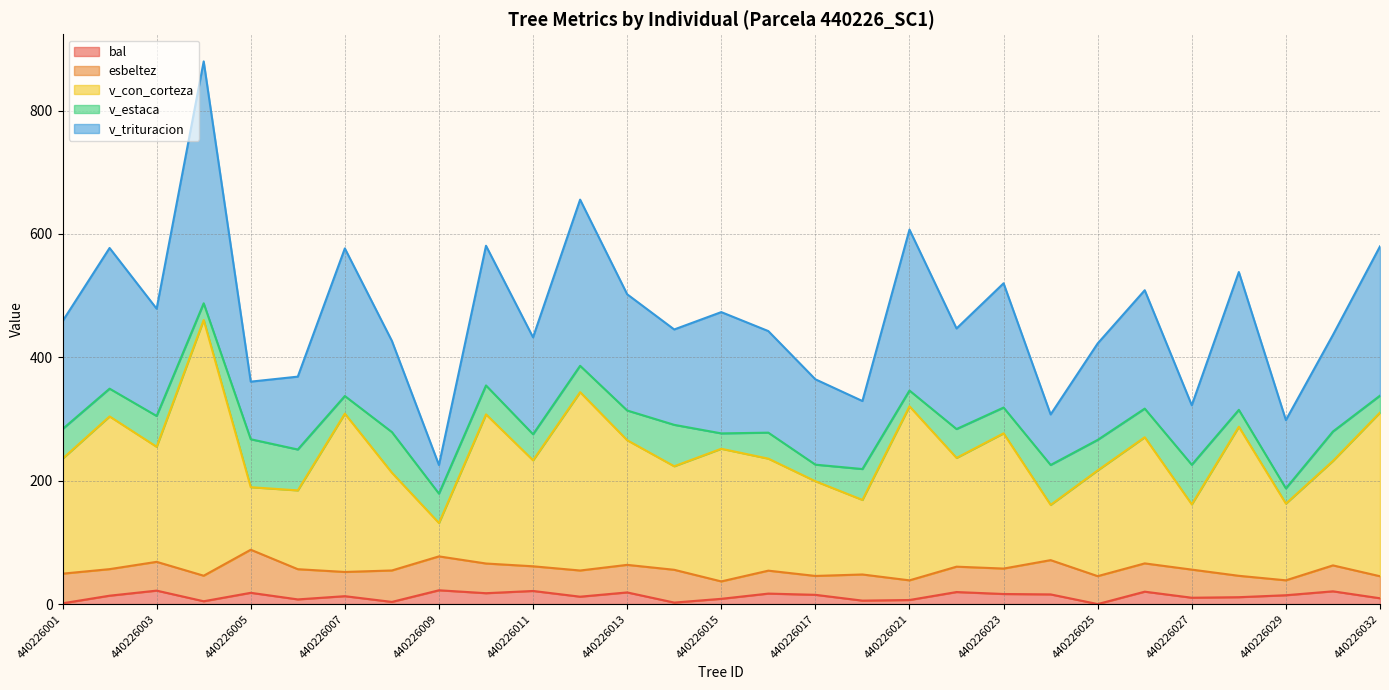

How many lines are shown in the chart?

5